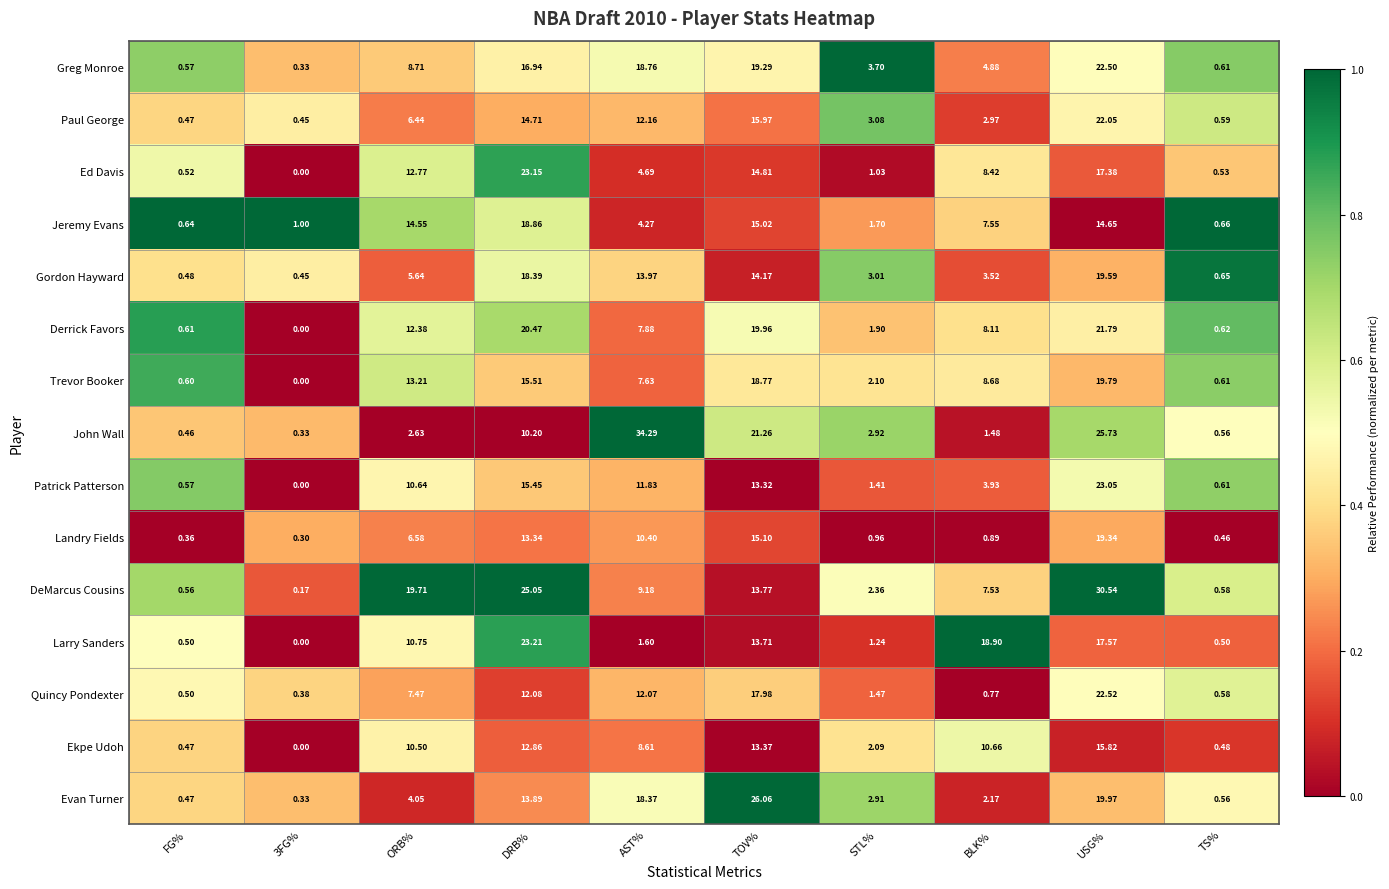

How many series are shown in this chart?

15